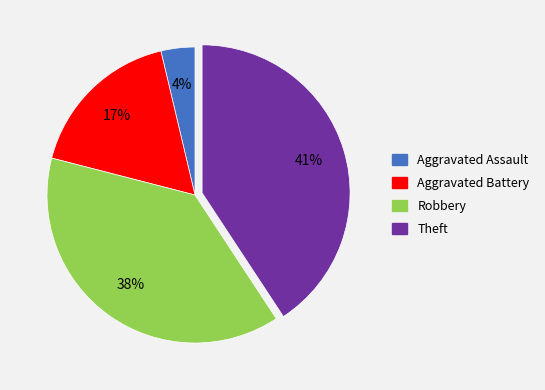

Do Aggravated Battery and Aggravated Assault together represent more than half of the pie?

No